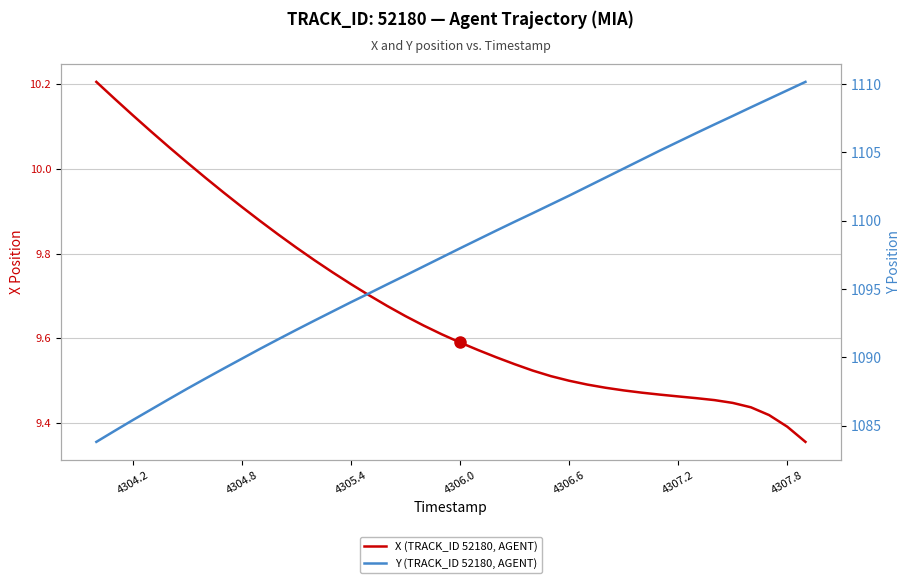

Reading left to right, list all the values displayed in this chart.

X (TRACK_ID 52180, AGENT): 10.2	10.2	10.1	10.1	10.1	10.0	10.0	9.9	9.9	9.9	9.8	9.8	9.8	9.8	9.7	9.7	9.7	9.7	9.6	9.6	9.6	9.6	9.6	9.5	9.5	9.5	9.5	9.5	9.5	9.5	9.5	9.5	9.5	9.5	9.5	9.4	9.4	9.4	9.4	9.4
Y (TRACK_ID 52180, AGENT): 1083.8	1084.6	1085.4	1086.2	1087.0	1087.7	1088.5	1089.2	1089.9	1090.6	1091.3	1092.0	1092.7	1093.4	1094.0	1094.7	1095.3	1096.0	1096.7	1097.3	1098.0	1098.6	1099.3	1099.9	1100.5	1101.2	1101.8	1102.5	1103.2	1103.8	1104.5	1105.1	1105.8	1106.4	1107.0	1107.7	1108.3	1108.9	1109.5	1110.2